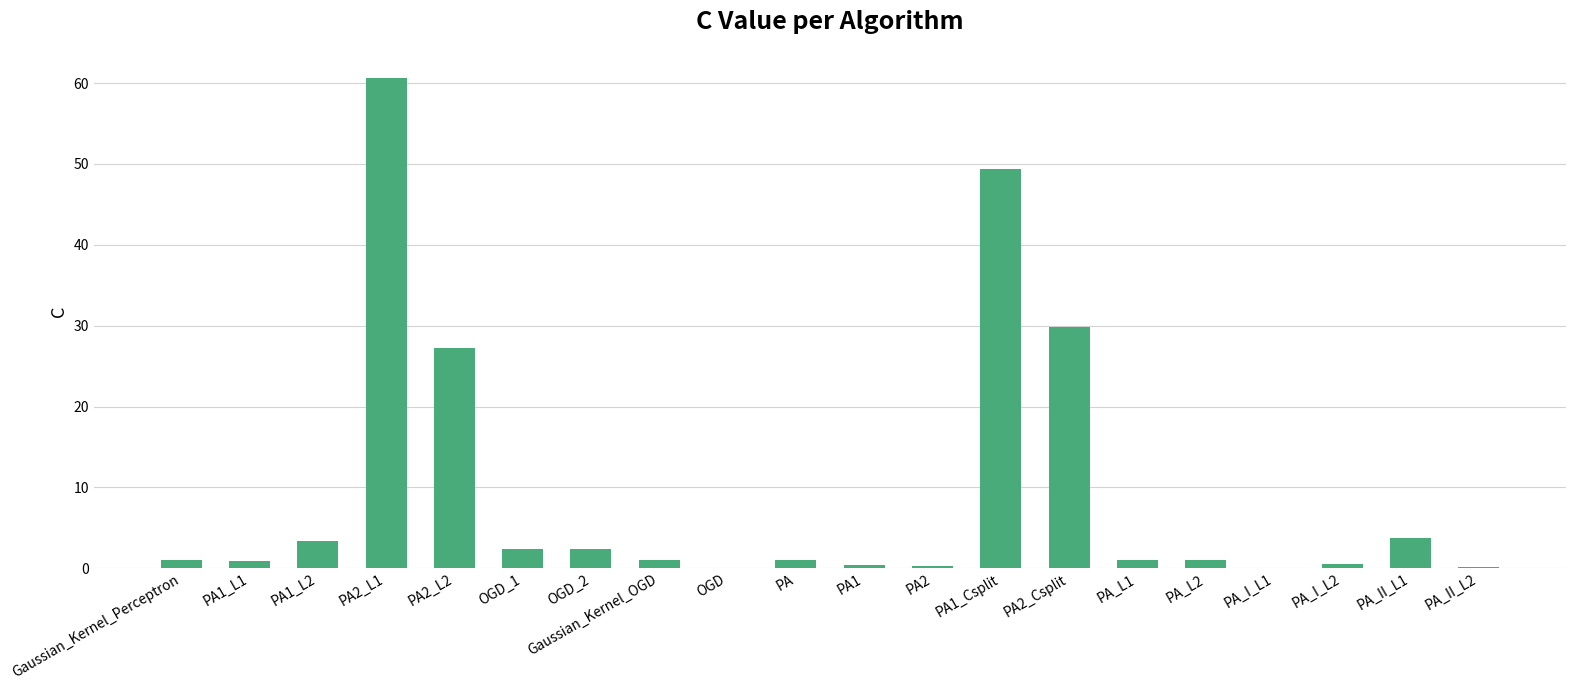

Count the number of data series in this chart.

1